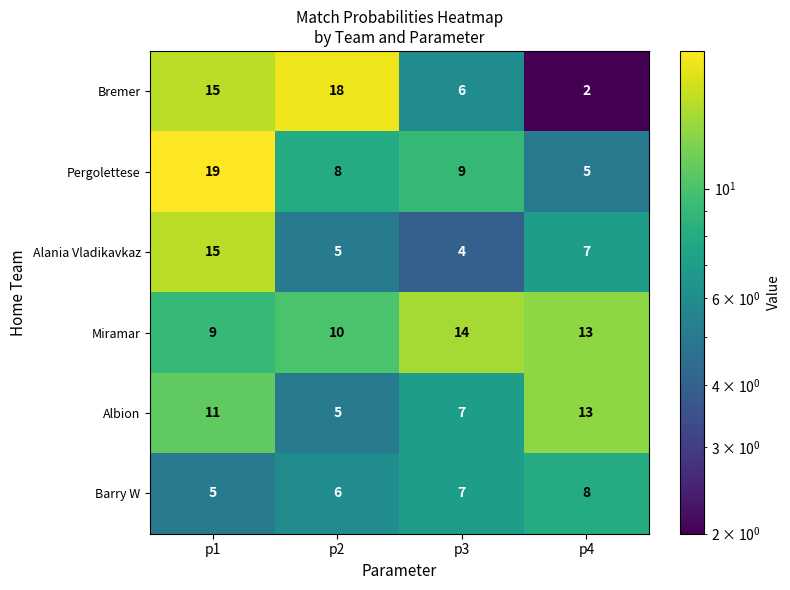

Between p2 and p4, which series saw the biggest shift?

Bremer